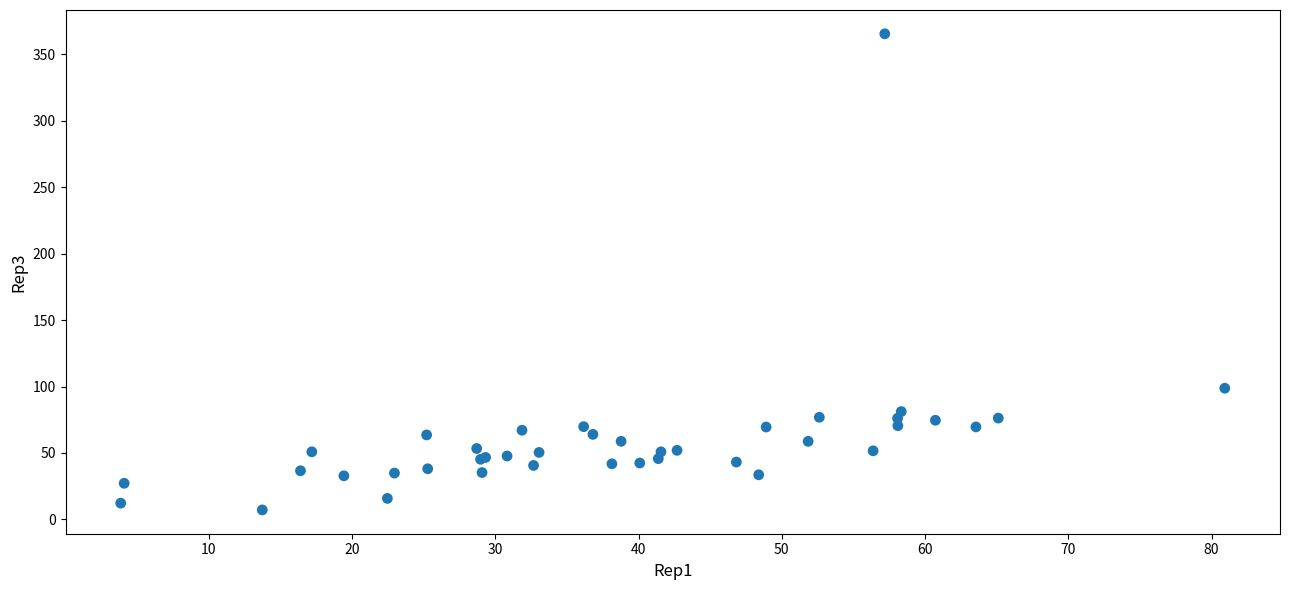

What Y value in the scatter plot is closest to 186?

98.7